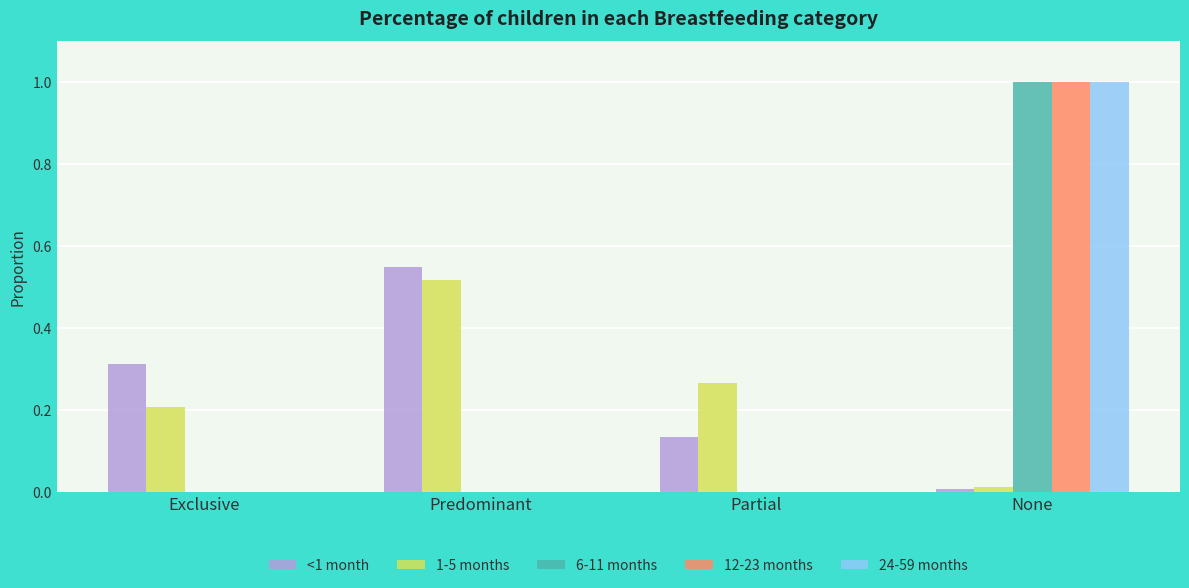

What are all the series names shown in the legend?

<1 month, 1-5 months, 6-11 months, 12-23 months, 24-59 months